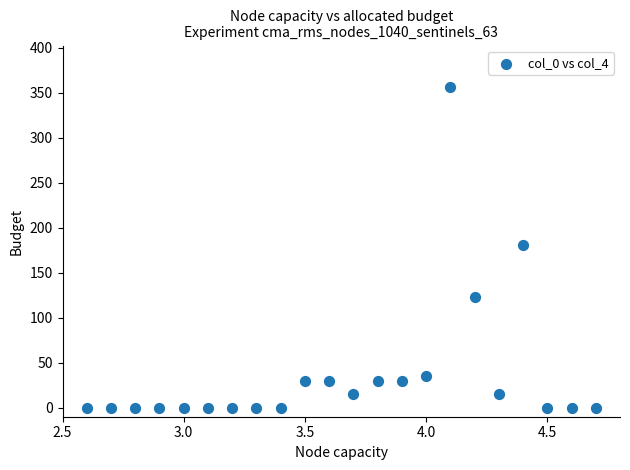

What is the range of Y values (max minus min)?

357